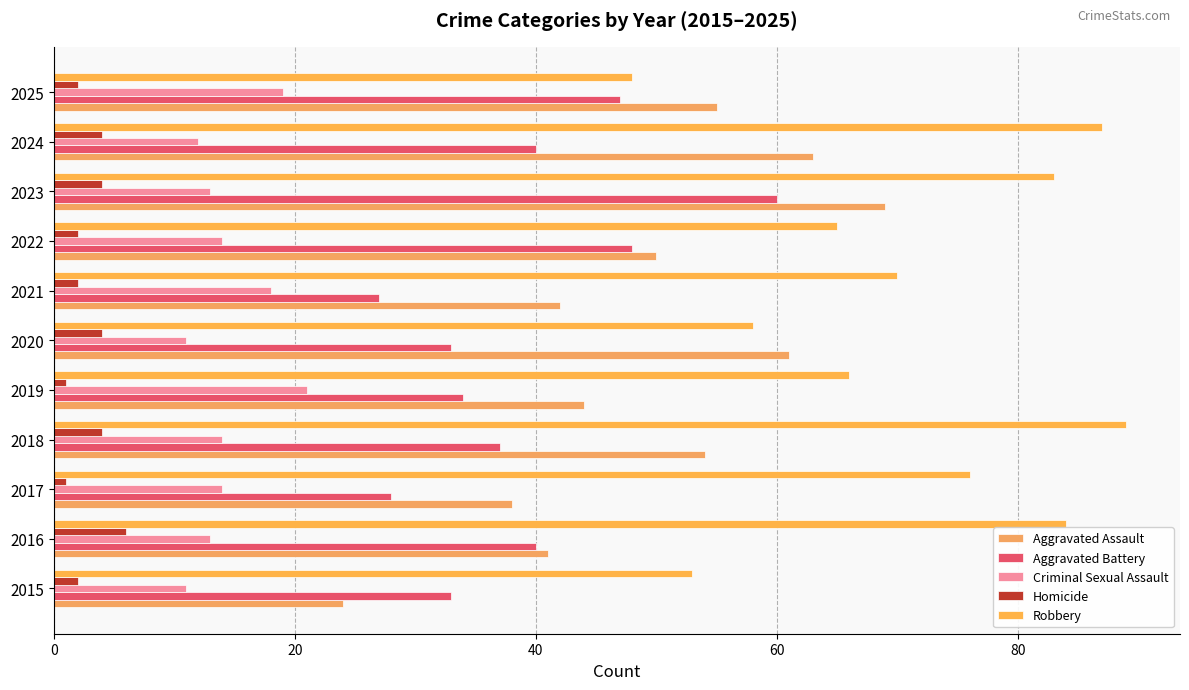

What is the maximum value for Robbery?

89